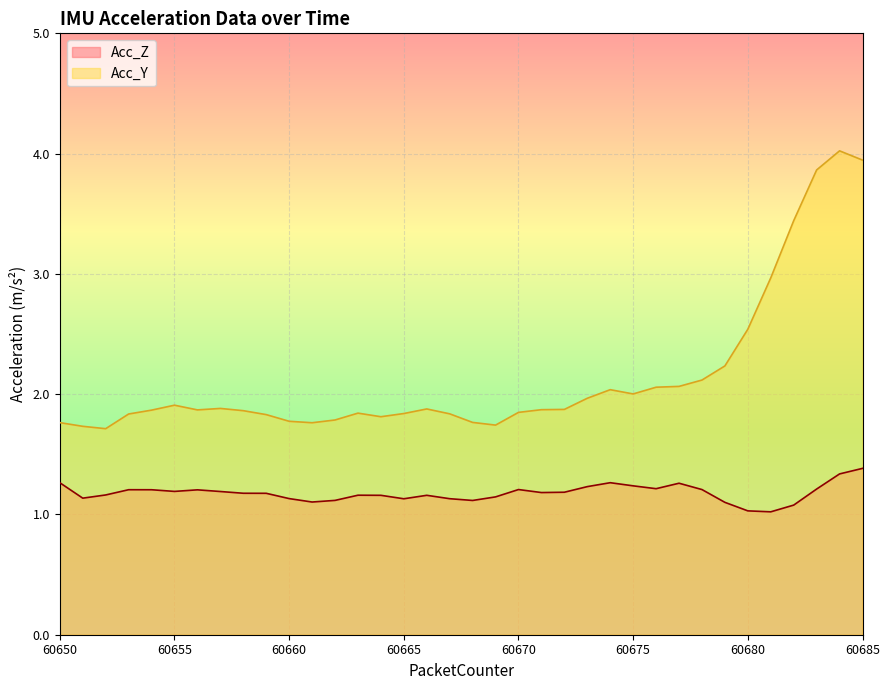

Between 60656 and 60683, which is larger?

60683